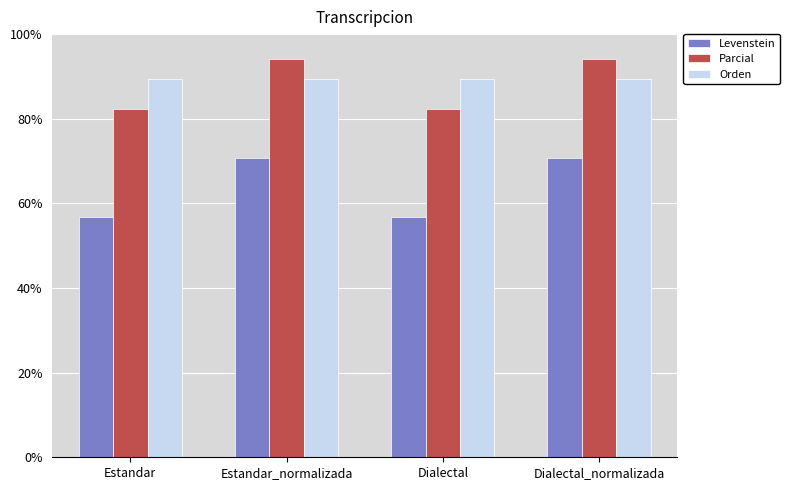

What is the minimum value shown in the chart?

56.7